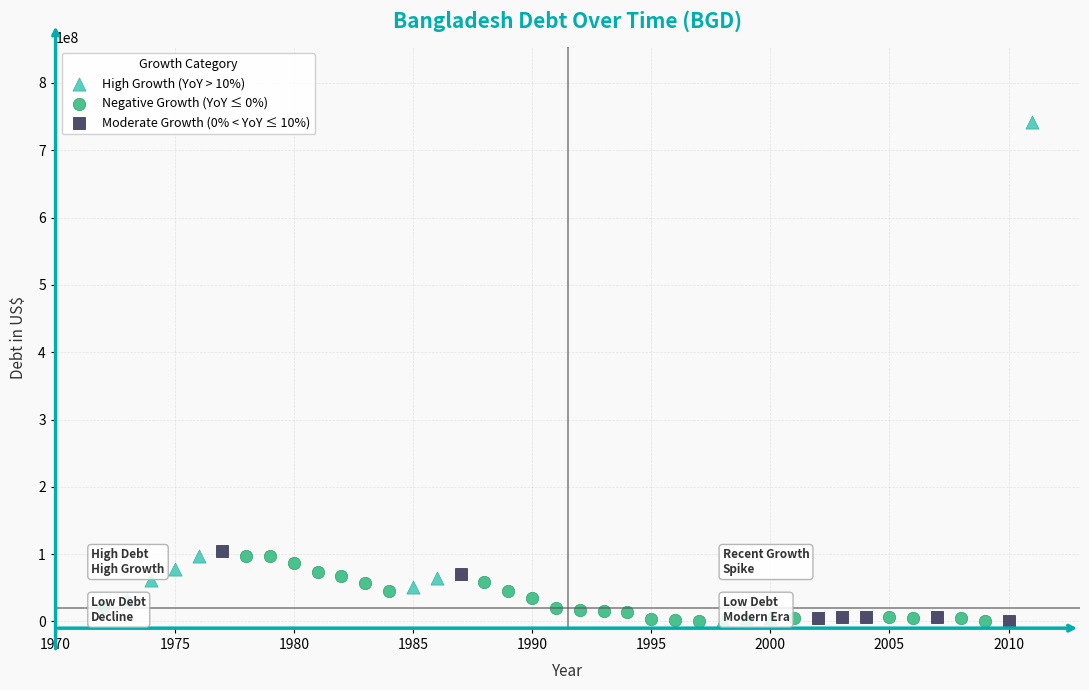

Which series reaches the maximum Y coordinate?

High Growth (YoY > 10%)